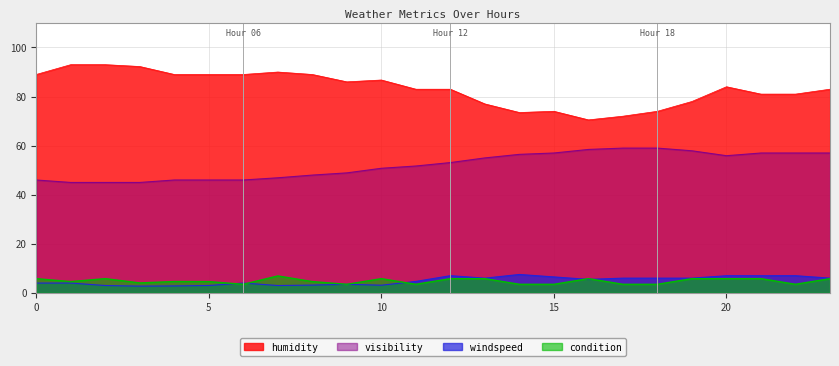

At which label is condition closest to 5?

4